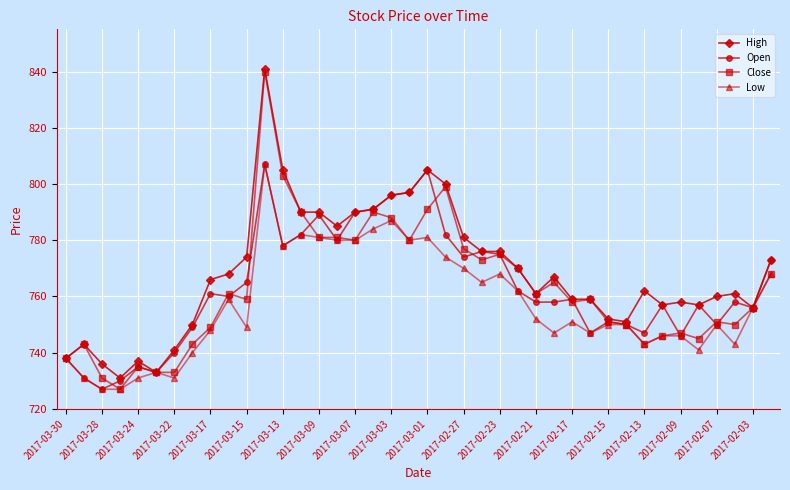

What is the lowest value of the Open series?

727